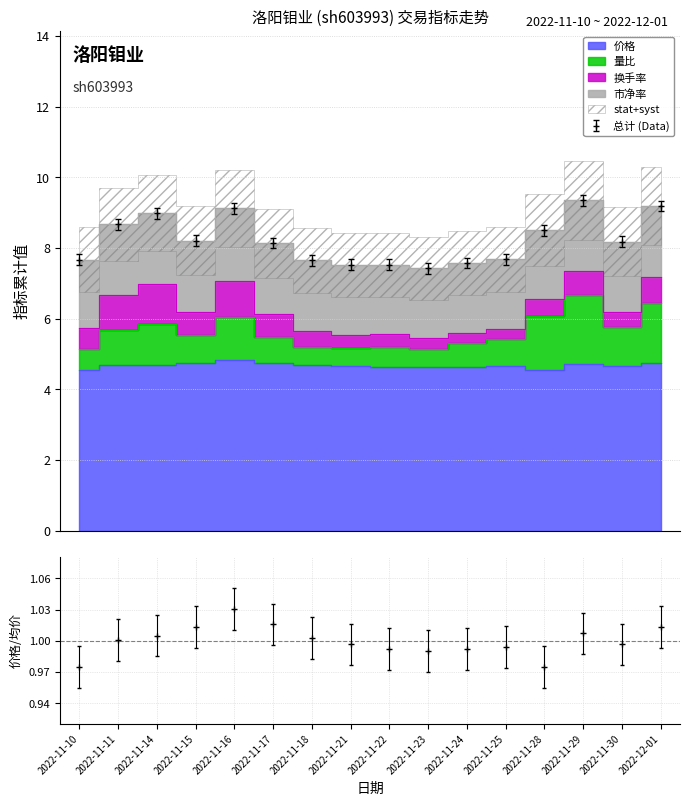

Where is 价格 nearest to the value 4?

2022-11-10